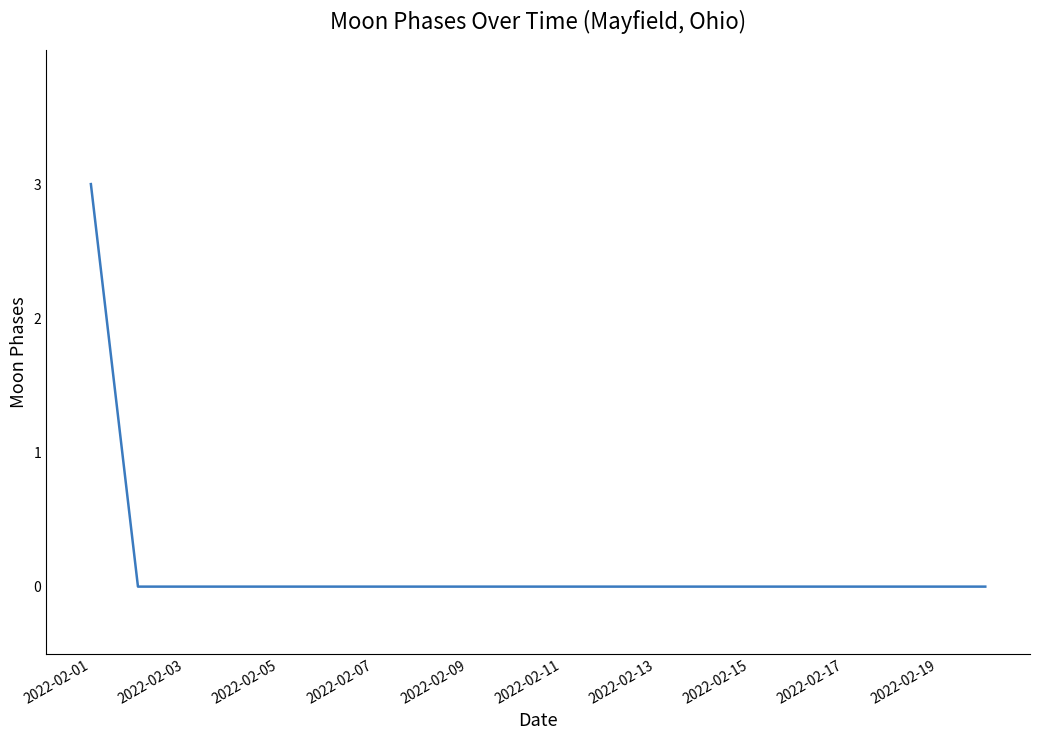

What is the greatest value displayed?

3